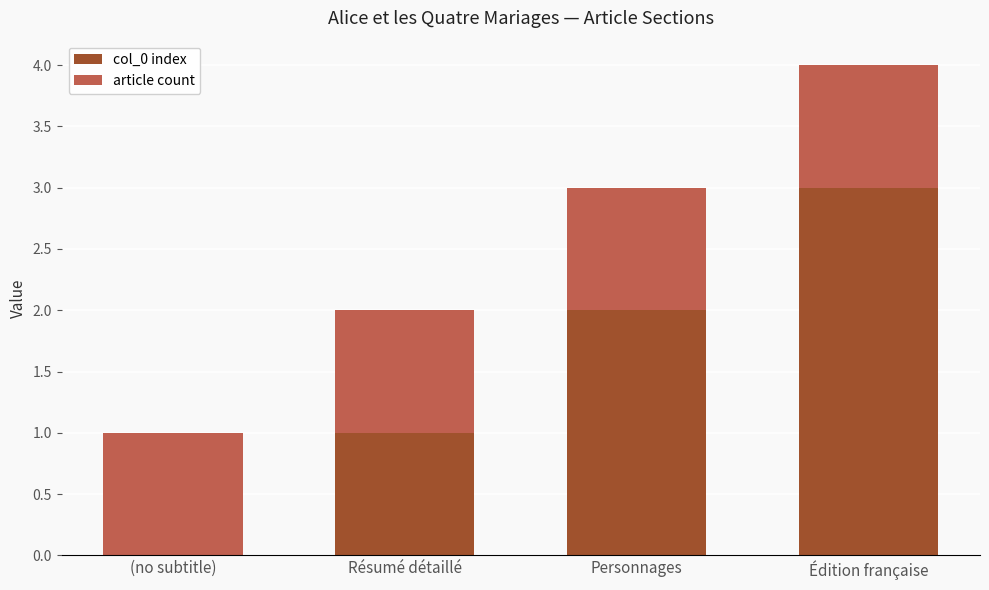

Is it true that col_0 index equals -2 at (no subtitle)?

False